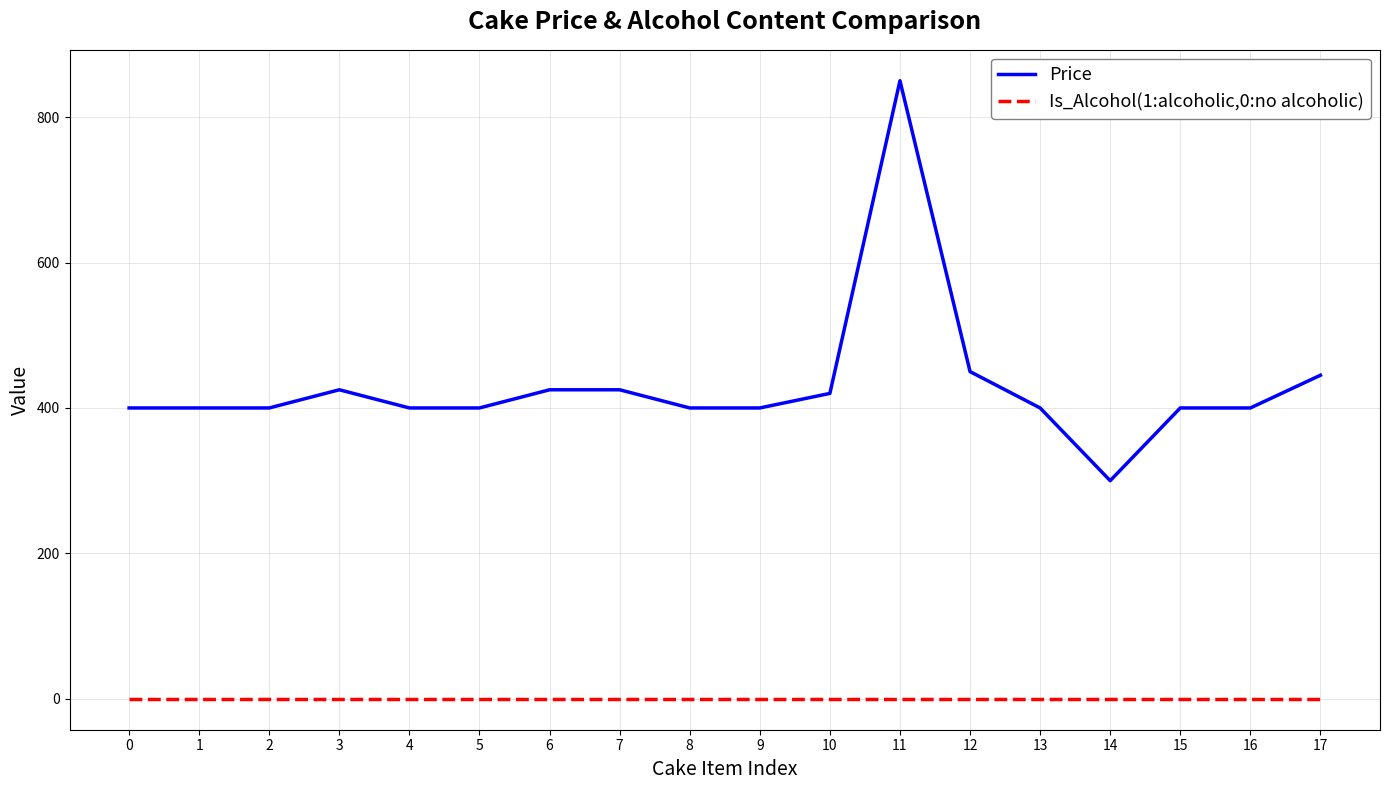

Rank the series at 1 from lowest to highest value.

Is_Alcohol(1:alcoholic,0:no alcoholic), Price